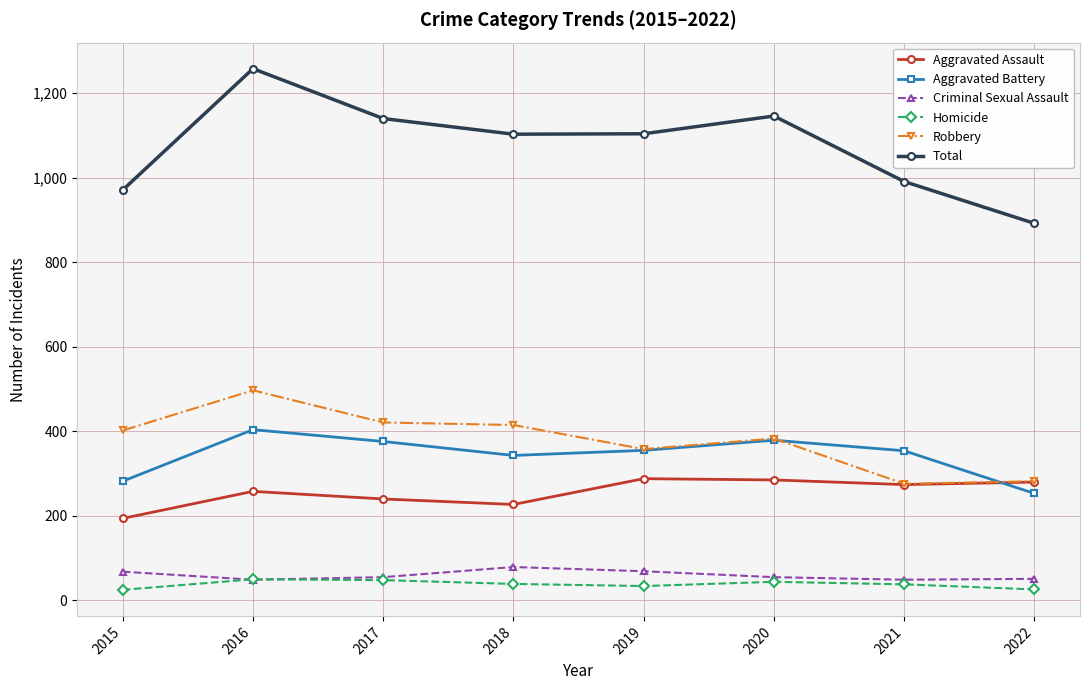

What is the value of the Aggravated Assault point at the 5th from the left?

288